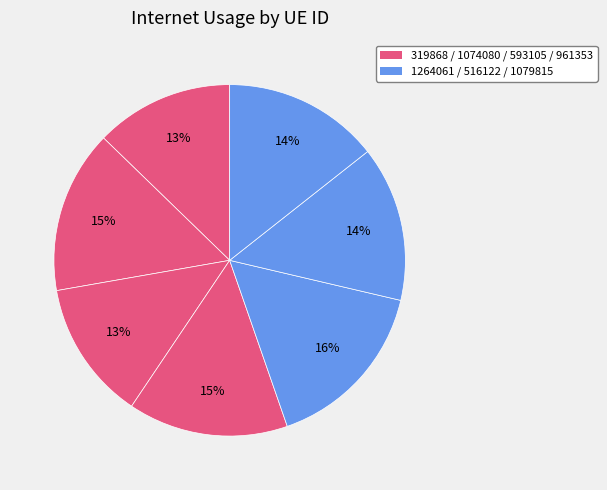

Count the number of slices in the pie.

7